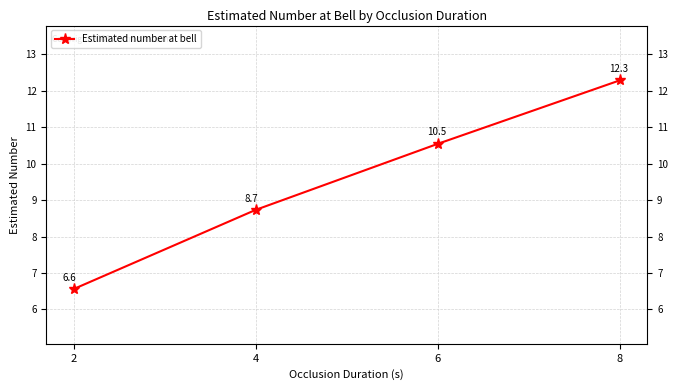

Rank the categories by value from highest to lowest.

8, 6, 4, 2